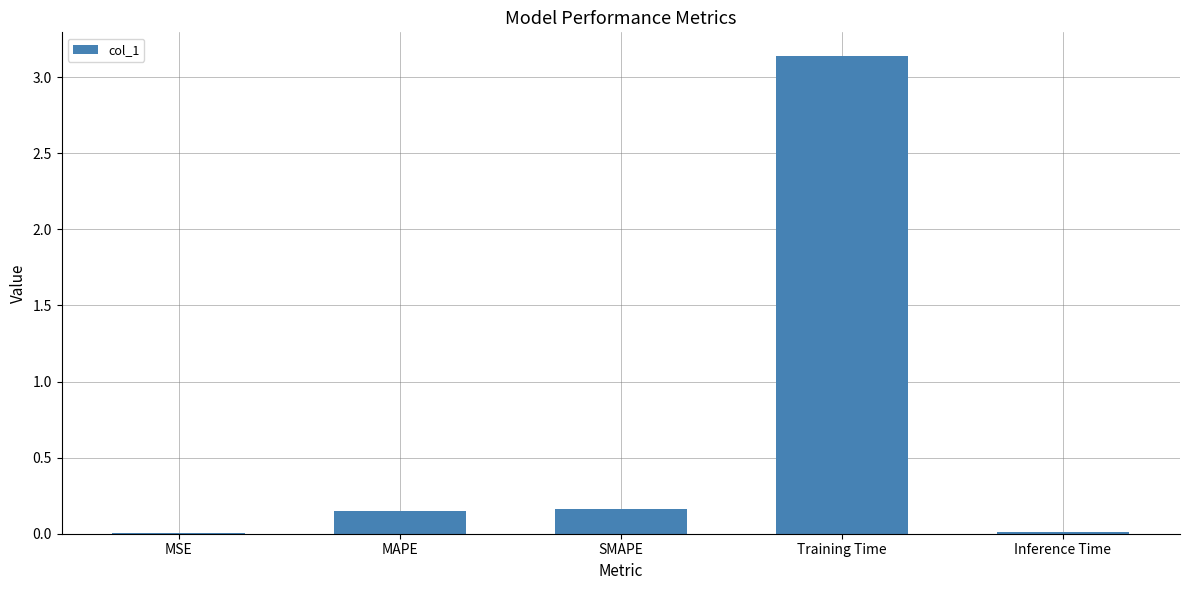

What is the sum of all values?

3.5